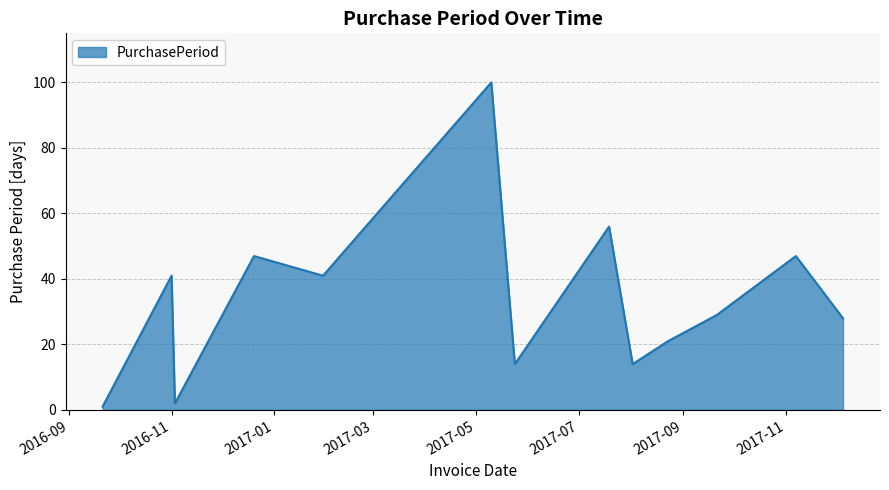

What is the maximum value shown in the chart?

100